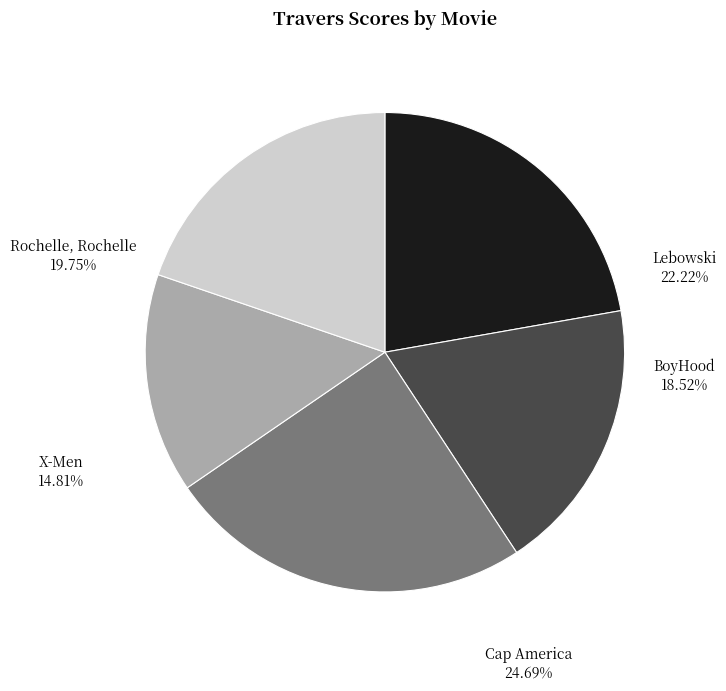

The Cap America slice represents 12% of the pie. True or false?

False